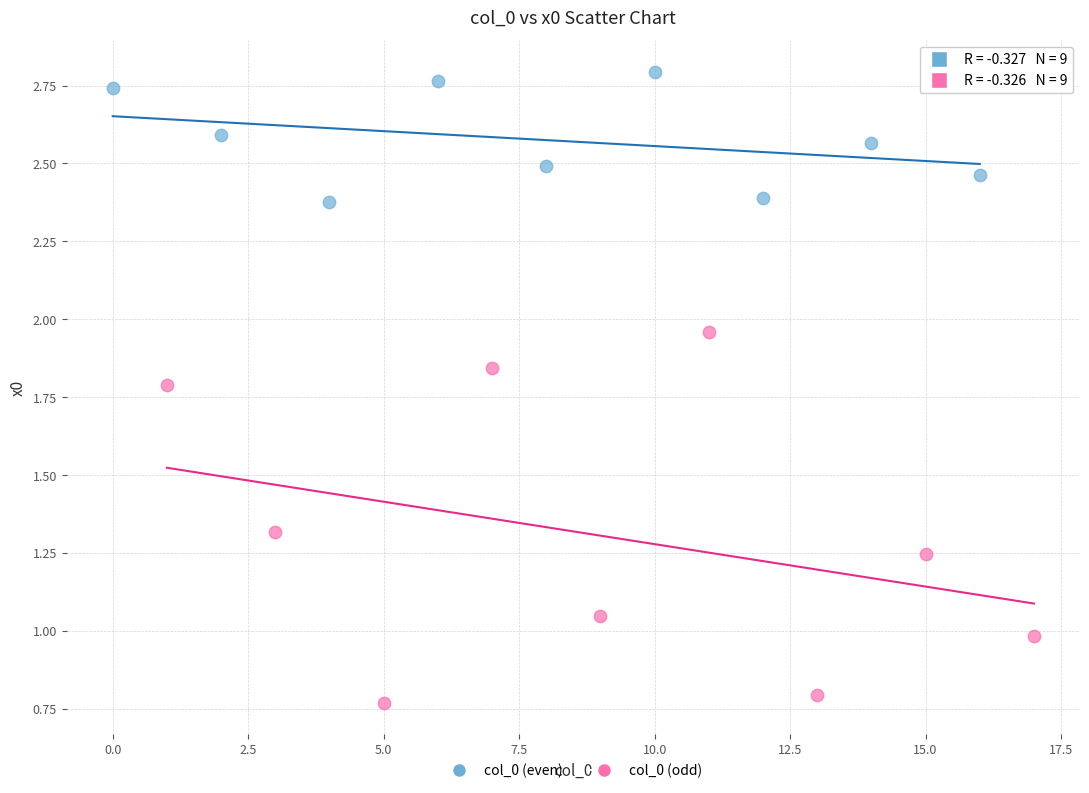

What are all the series names shown in the legend?

col_0 (even), col_0 (odd)